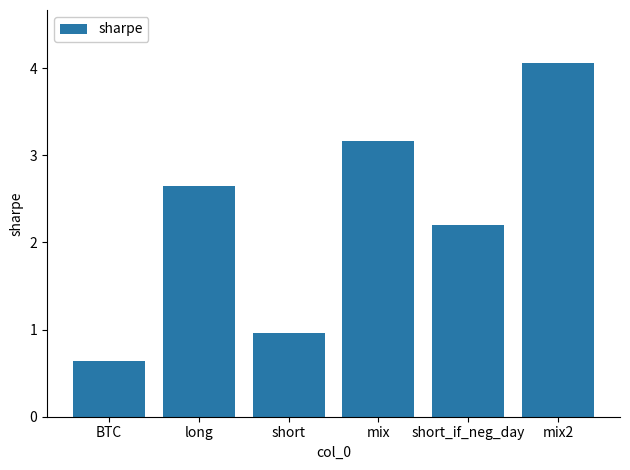

What is the difference between the values at short and BTC?

0.3